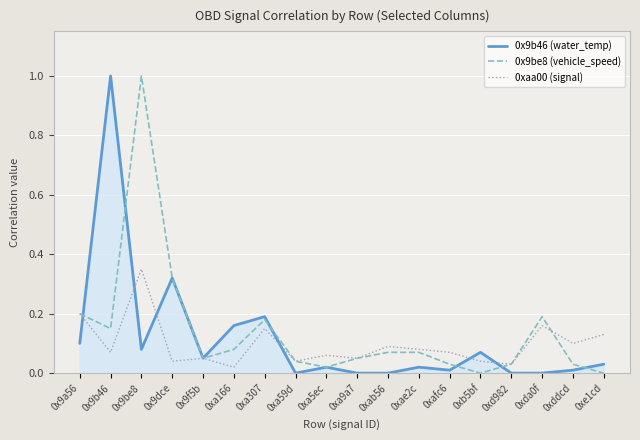

True or false: 0x9be8 (vehicle_speed) has more than 1 interior local peaks.

True